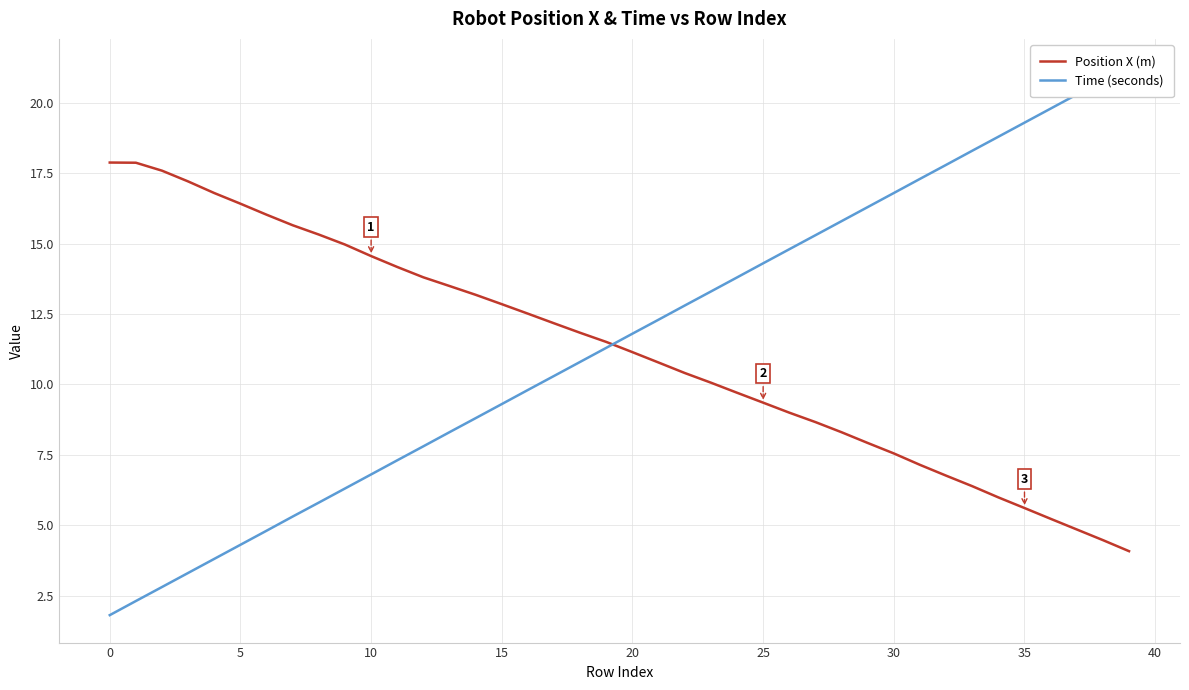

At how many categories does at least one series exceed 4?

40